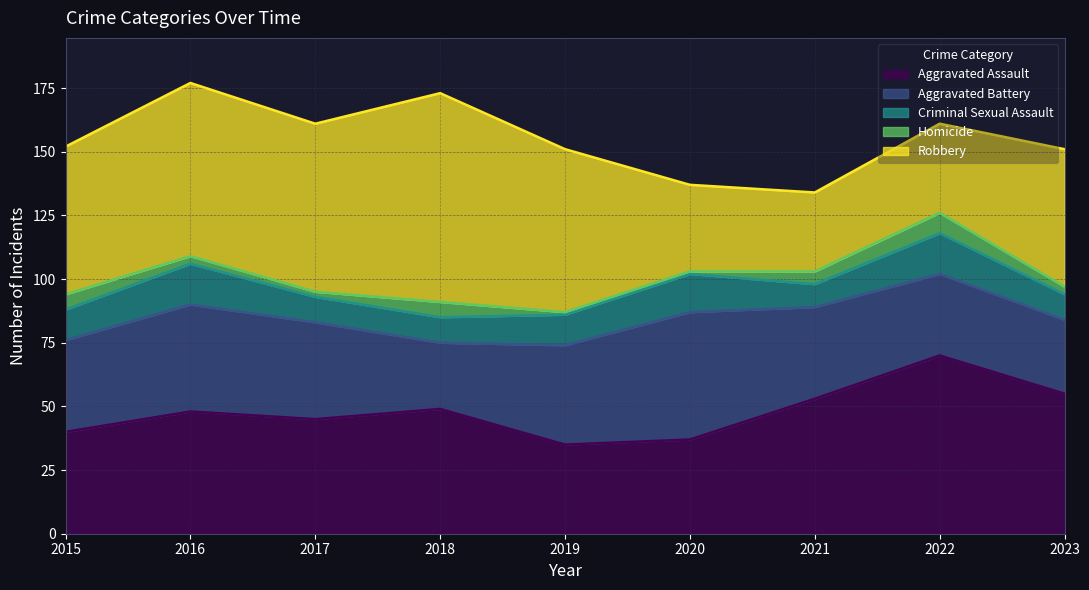

How many data points in Criminal Sexual Assault are above 12?

3